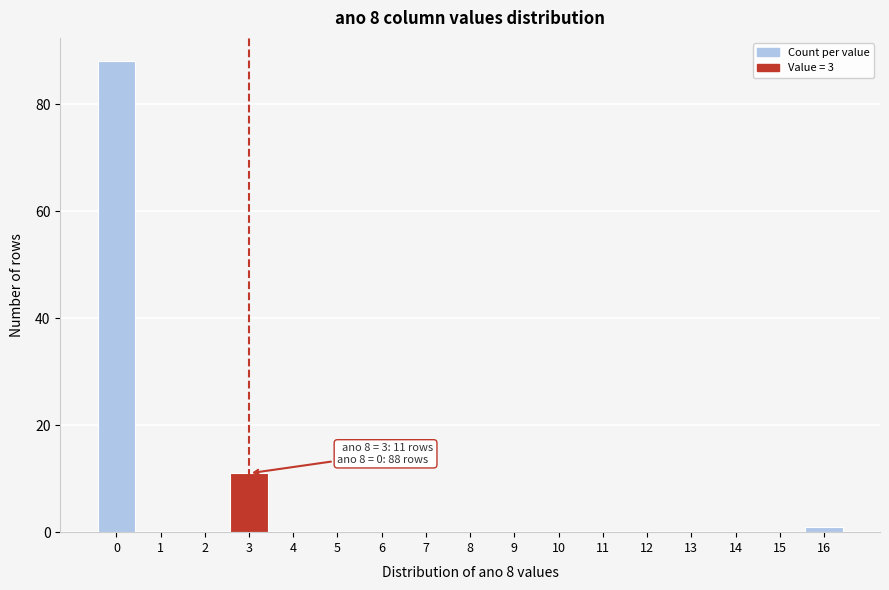

Reading right to left, list all the values displayed in this chart.

16=1	15=0	14=0	13=0	12=0	11=0	10=0	9=0	8=0	7=0	6=0	5=0	4=0	3=11	2=0	1=0	0=88